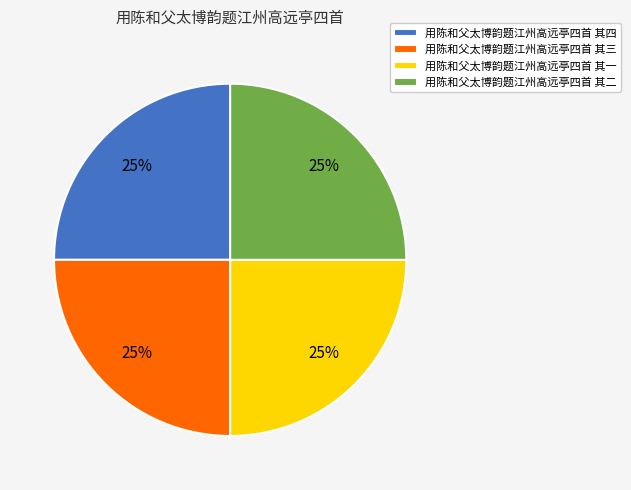

True or false: 用陈和父太博韵题江州高远亭四首 其三 accounts for 25% of the total.

True